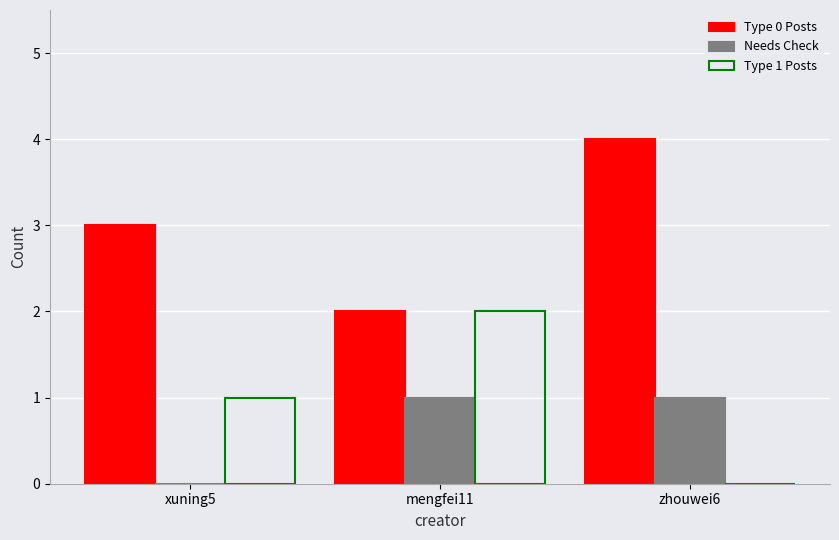

The value of Type 0 Posts at xuning5 is 3. True or false?

True